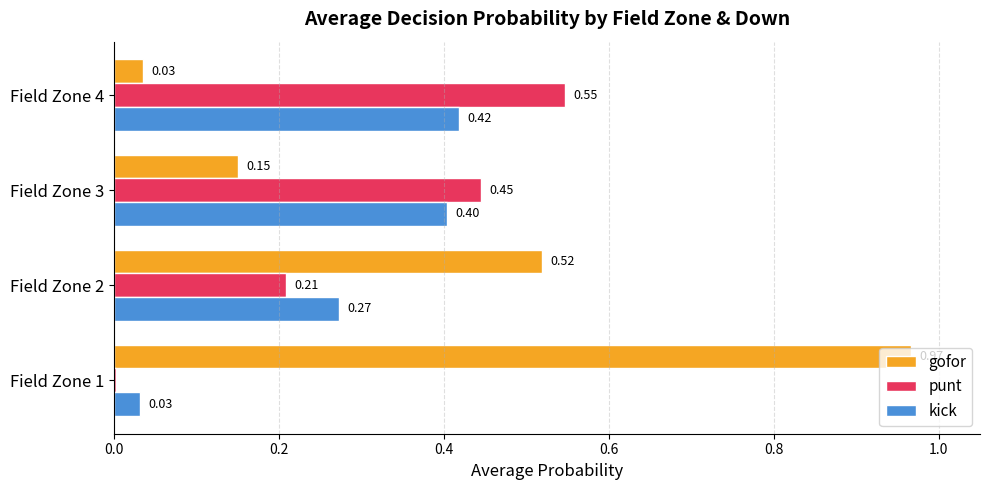

What are all the series names shown in the legend?

gofor, punt, kick